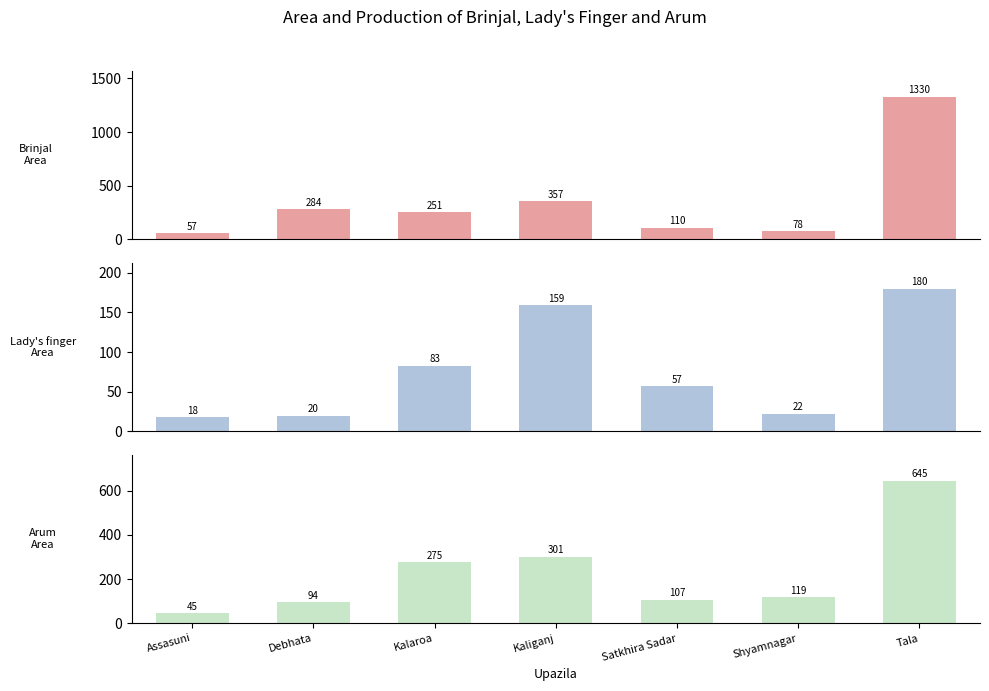

Is it true that Brinjal Area equals 1330 at Tala?

True